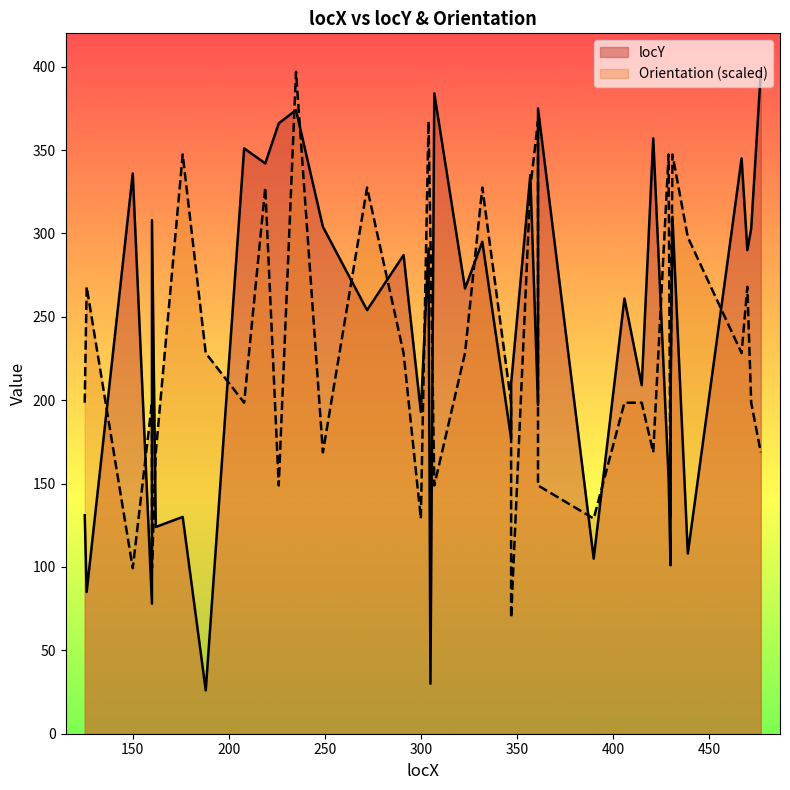

What is the difference between the second highest and second lowest values in the locY series?

354.0